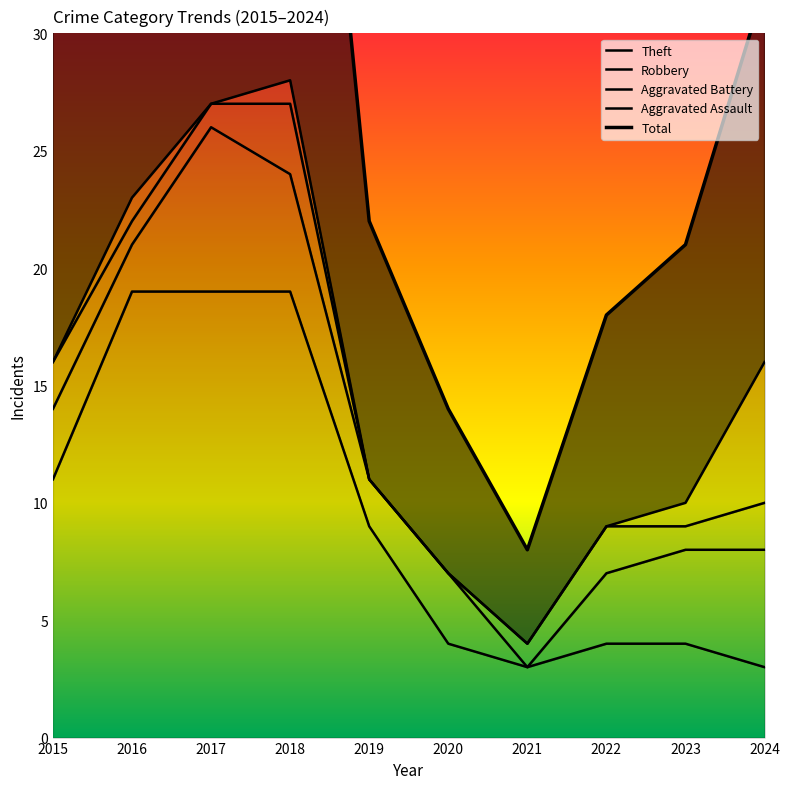

Reading left to right, list all the values displayed in this chart.

Theft: 2015=11	2016=19	2017=19	2018=19	2019=9	2020=4	2021=3	2022=4	2023=4	2024=3
Robbery: 2015=14	2016=21	2017=26	2018=24	2019=11	2020=7	2021=3	2022=7	2023=8	2024=8
Aggravated Battery: 2015=16	2016=22	2017=27	2018=27	2019=11	2020=7	2021=4	2022=9	2023=9	2024=10
Aggravated Assault: 2015=16	2016=23	2017=27	2018=28	2019=11	2020=7	2021=4	2022=9	2023=10	2024=16
Total: 2015=32	2016=46	2017=55	2018=56	2019=22	2020=14	2021=8	2022=18	2023=21	2024=32